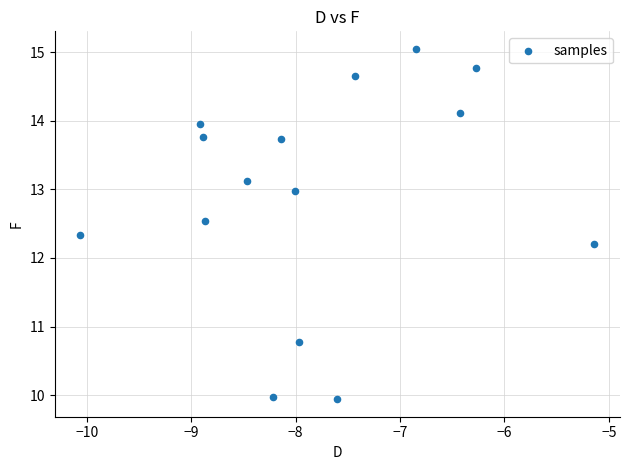

What is the range of Y values (max minus min)?

5.1